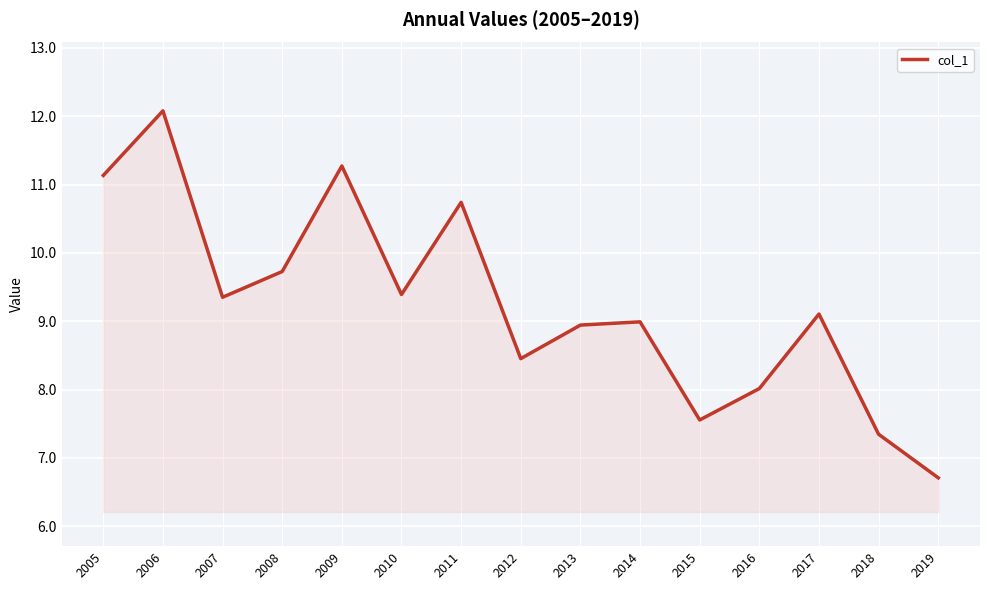

Is it true that the value at 2005 is 11.1?

True